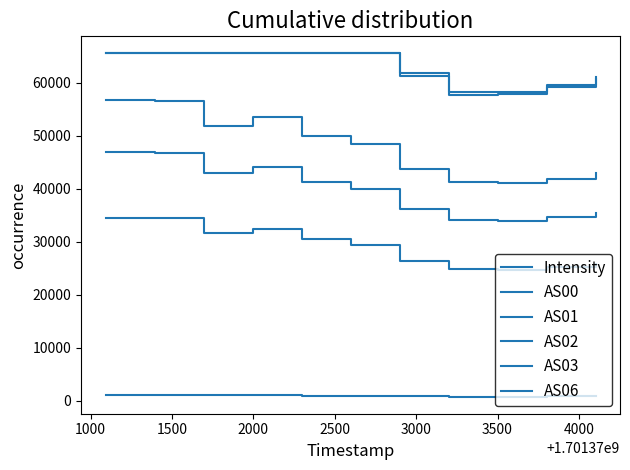

How many lines are shown in the chart?

6